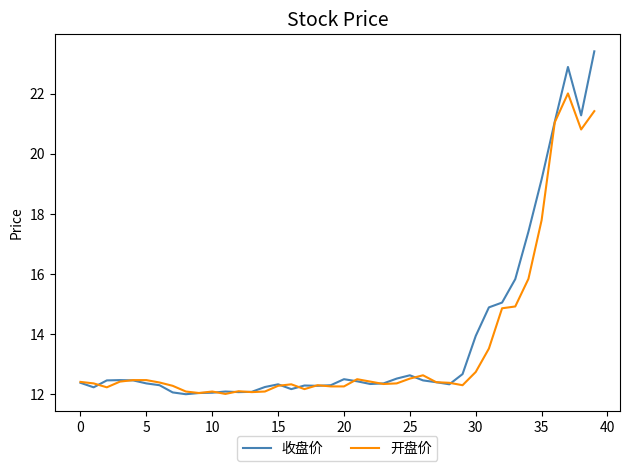

Rank the series by their maximum value, from lowest to highest.

开盘价, 收盘价